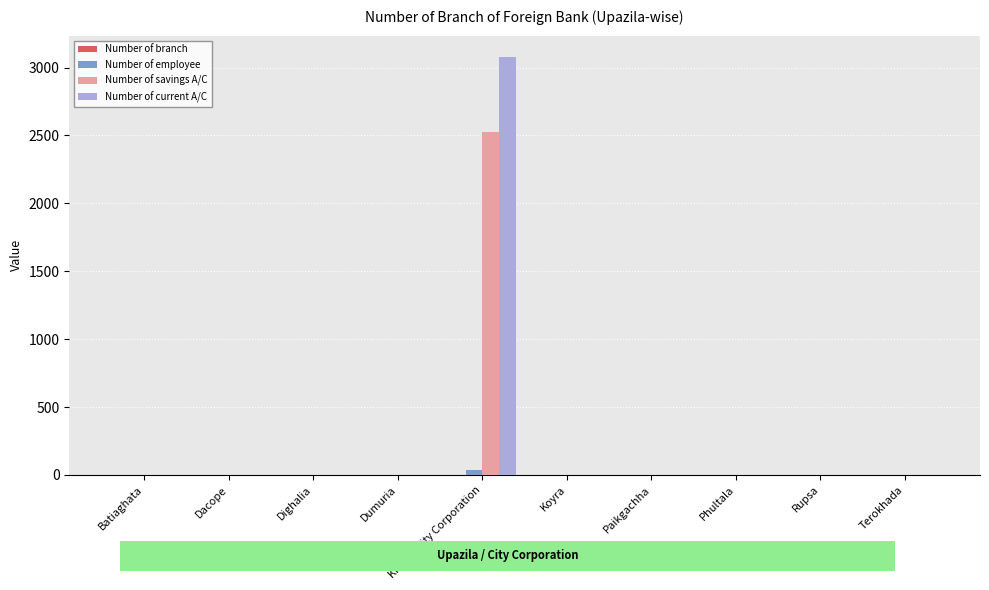

Is it true that Number of savings A/C equals 0 at Terokhada?

True